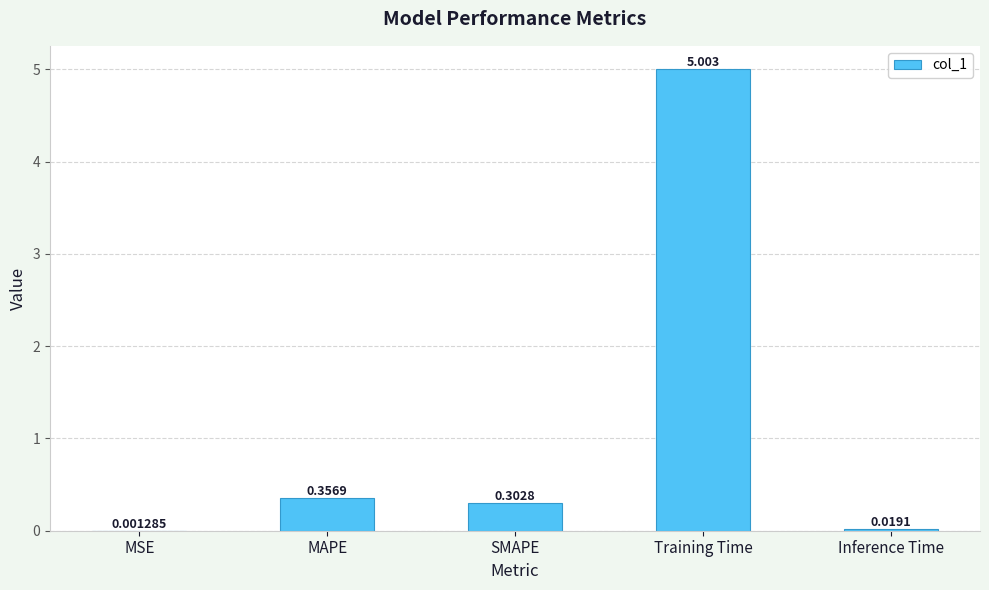

Which label corresponds to the largest value in the chart?

Training Time